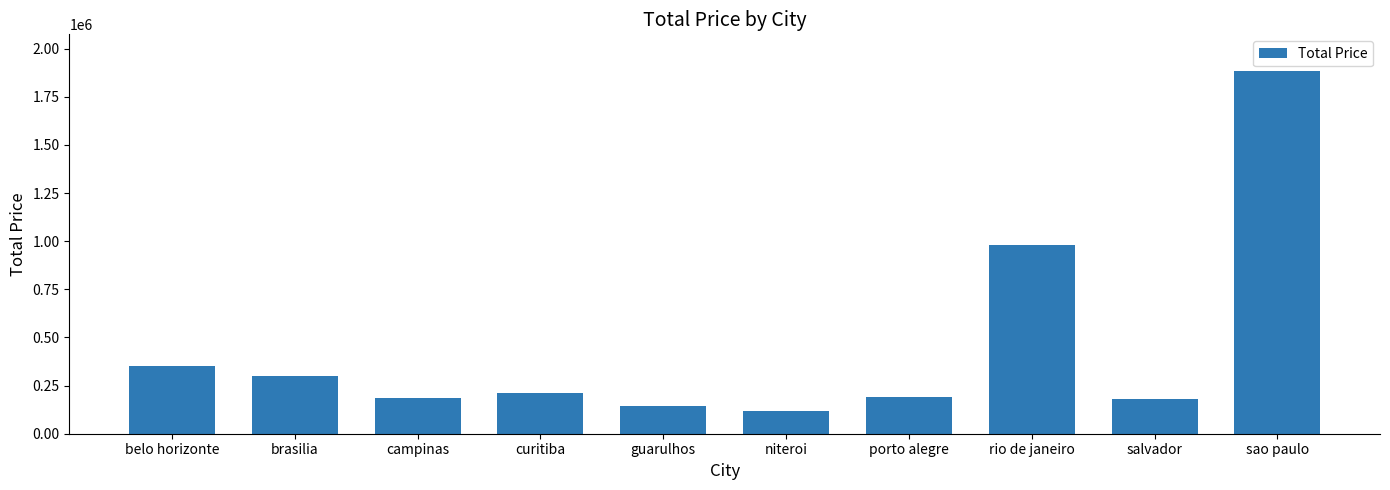

Read the value at campinas.

185738.5